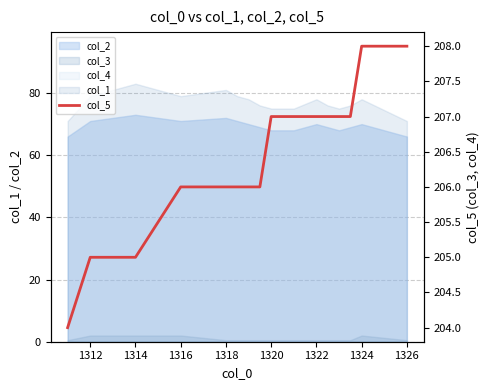

Where is the data nearest to the value 206?

1316